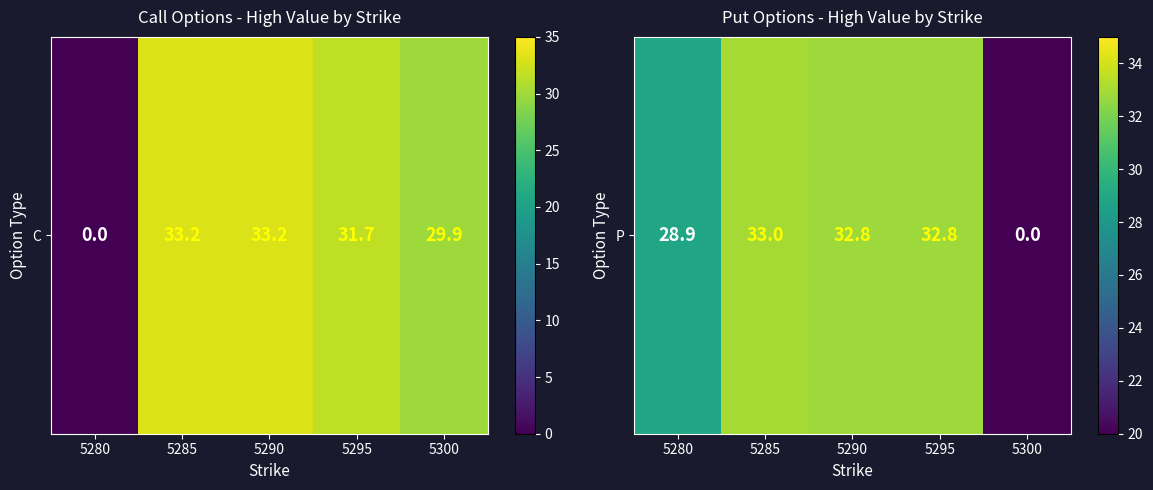

Approximately how many times larger is the value at 5285 compared to 5280?

1.1